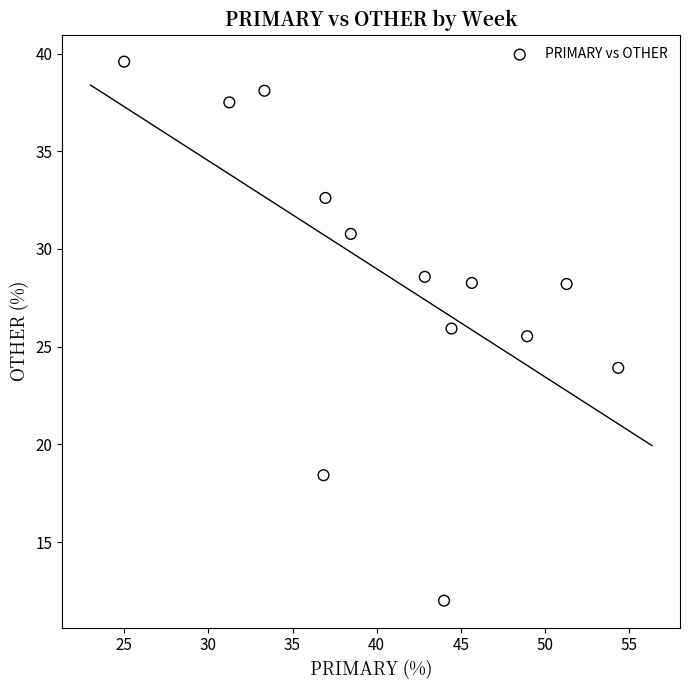

What is the range of X values (max minus min)?

29.3